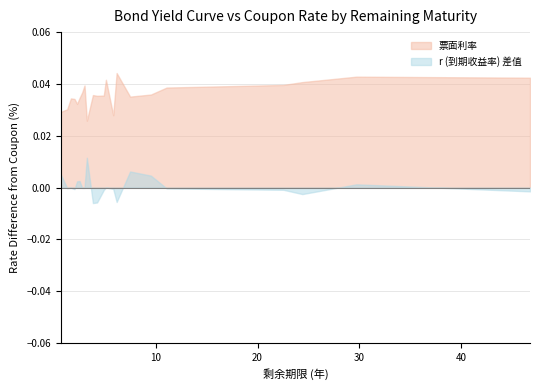

Which series has the largest total across all categories?

票面利率